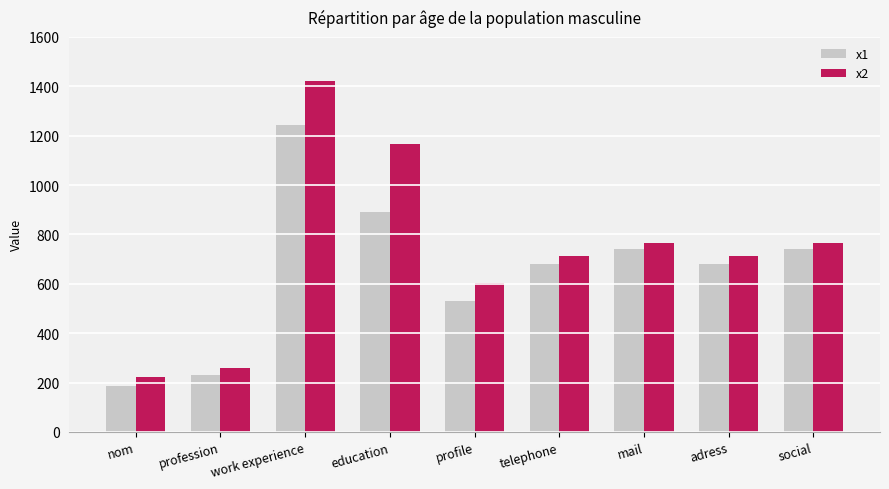

What position from the right is adress?

2